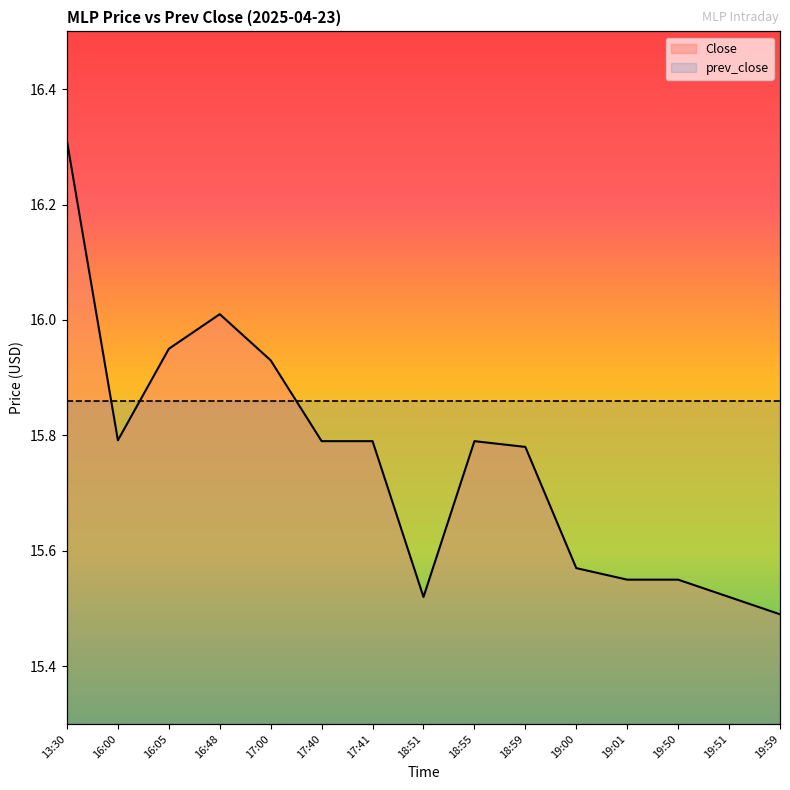

Reading left to right, extract all data points from this chart.

16.3	15.8	15.9	16.0	15.9	15.8	15.8	15.5	15.8	15.8	15.6	15.6	15.6	15.5	15.5